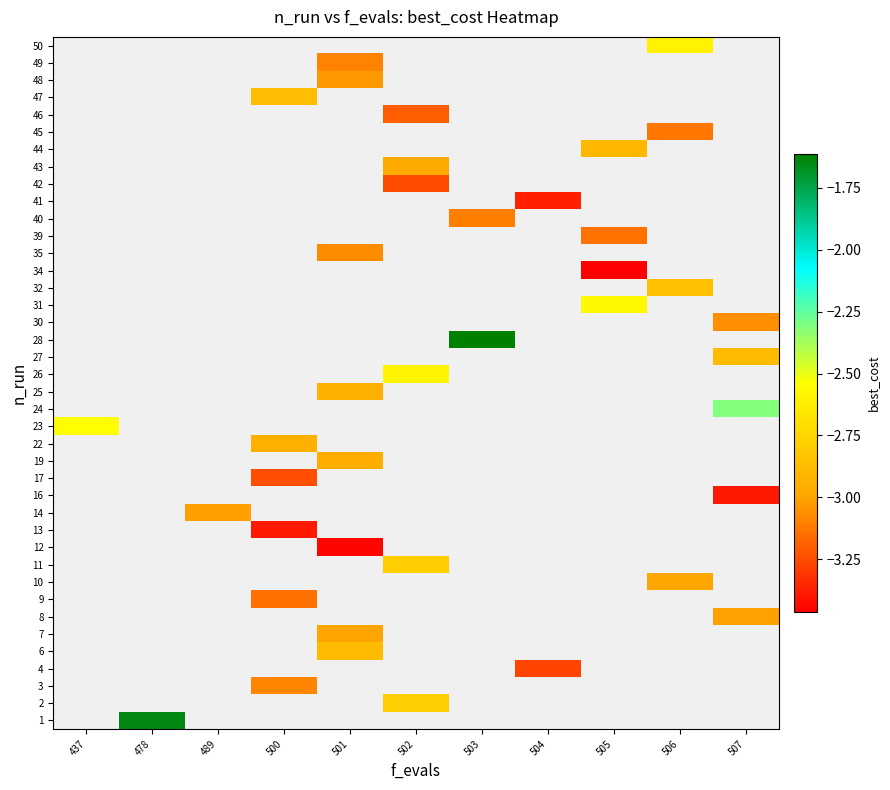

Rank the categories by 30 value from lowest to highest.

437, 478, 489, 500, 501, 502, 503, 504, 505, 506, 507